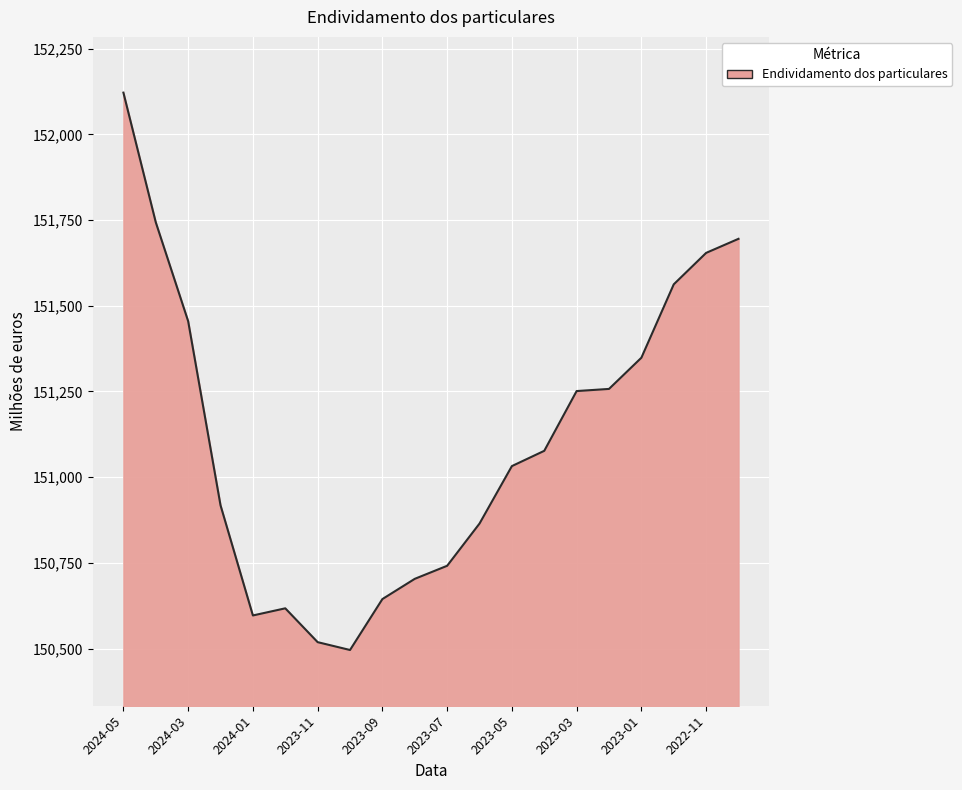

What is the greatest value displayed?

152121.7